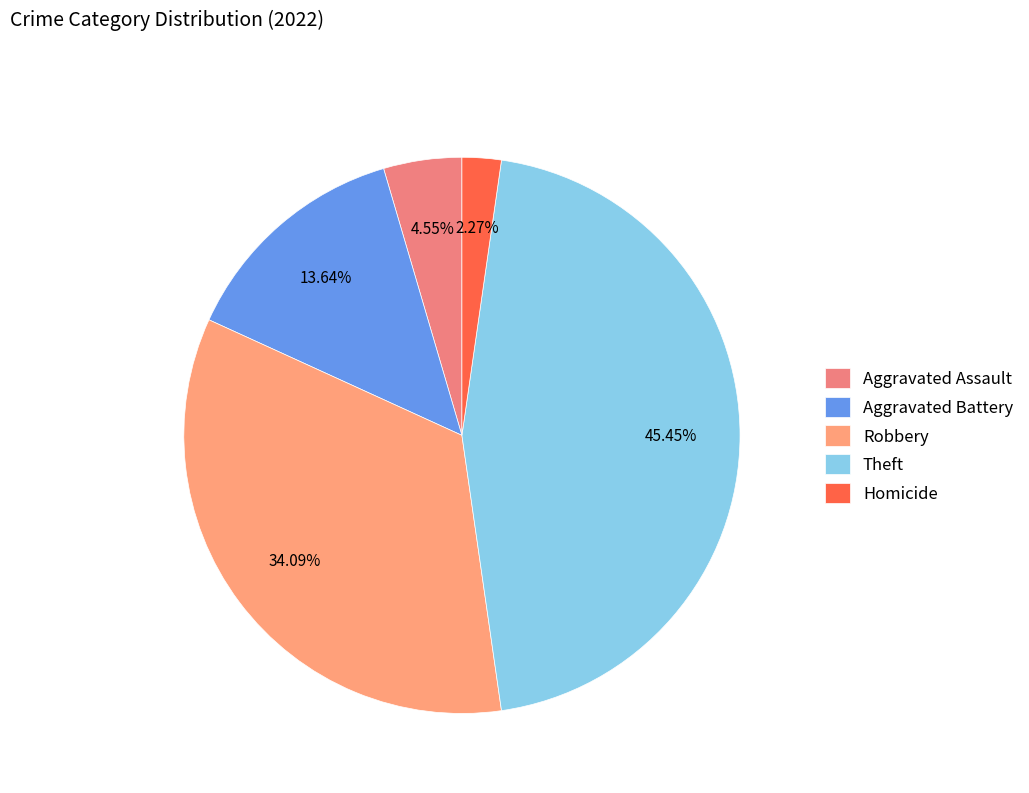

To the nearest percent, what portion does Theft represent?

45%